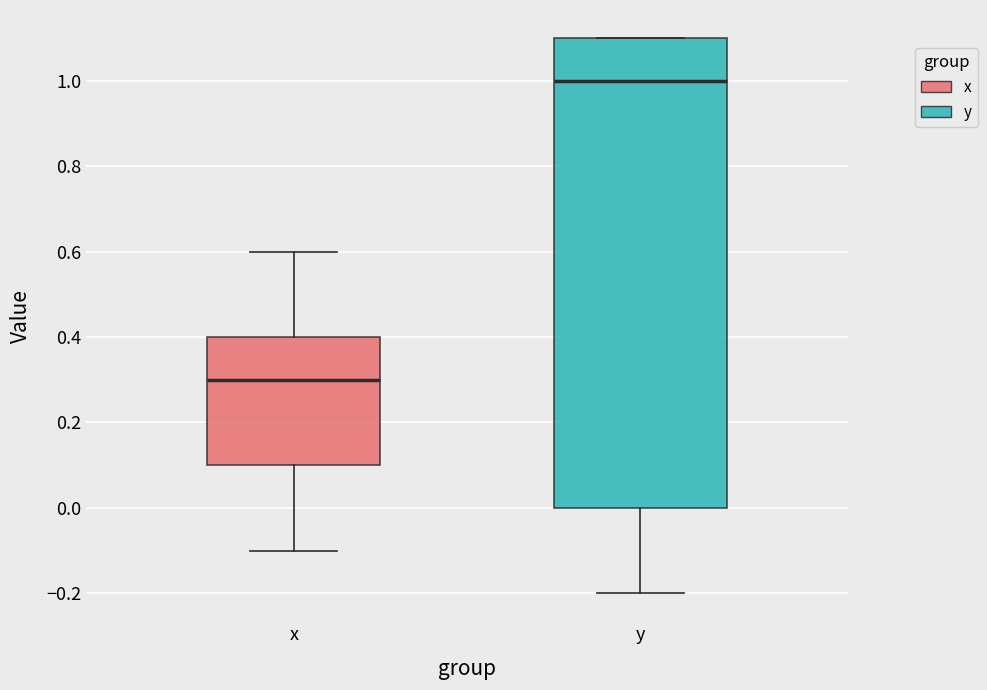

Reading left to right, transcribe this box plot: for each box, give where its median line is, the range the box spans, and where its two whiskers end, as read against the y-axis. The values are not printed on the chart, so give them approximately, as read against the axis.

x: median 0.3, box 0.1 to 0.4, whiskers -0.1 to 0.6
y: median 1.0, box 0.0 to 1.1, whiskers -0.2 to 1.1